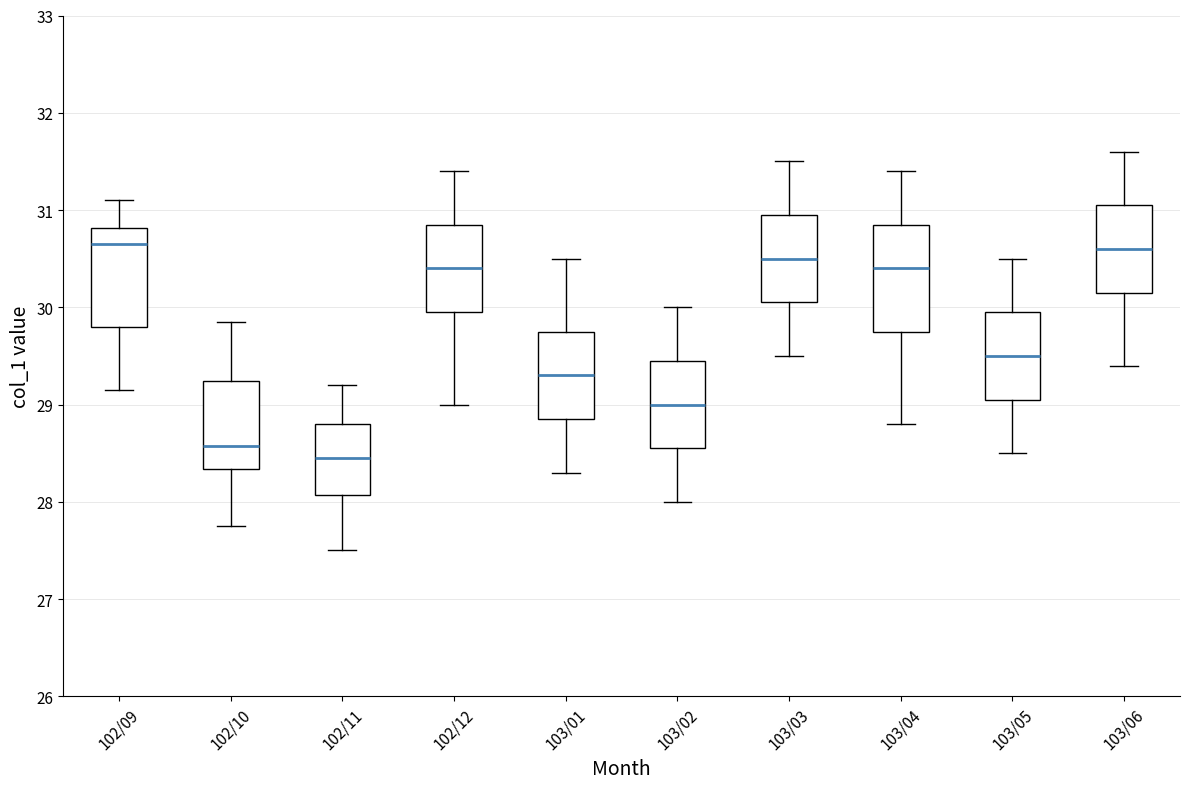

Reading left to right, transcribe this box plot: for each box, give where its median line is, the range the box spans, and where its two whiskers end, as read against the y-axis. The values are not printed on the chart, so give them approximately, as read against the axis.

102/09: median 30.7, box 29.8 to 30.8, whiskers 29.2 to 31.1
102/10: median 28.6, box 28.3 to 29.2, whiskers 27.8 to 29.9
102/11: median 28.5, box 28.1 to 28.8, whiskers 27.5 to 29.2
102/12: median 30.4, box 30.0 to 30.9, whiskers 29.0 to 31.4
103/01: median 29.3, box 28.9 to 29.8, whiskers 28.3 to 30.5
103/02: median 29.0, box 28.6 to 29.5, whiskers 28.0 to 30.0
103/03: median 30.5, box 30.1 to 31.0, whiskers 29.5 to 31.5
103/04: median 30.4, box 29.8 to 30.9, whiskers 28.8 to 31.4
103/05: median 29.5, box 29.1 to 30.0, whiskers 28.5 to 30.5
103/06: median 30.6, box 30.2 to 31.1, whiskers 29.4 to 31.6